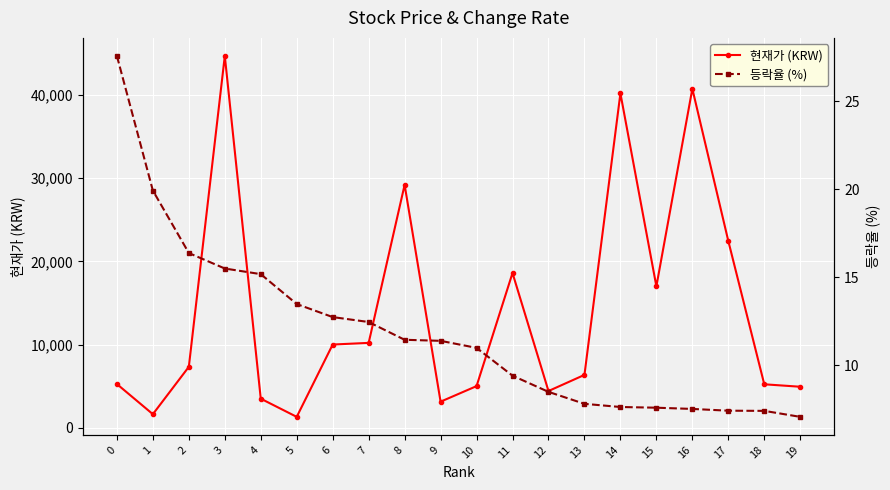

Which series has the largest range (max minus min)?

현재가 (KRW)